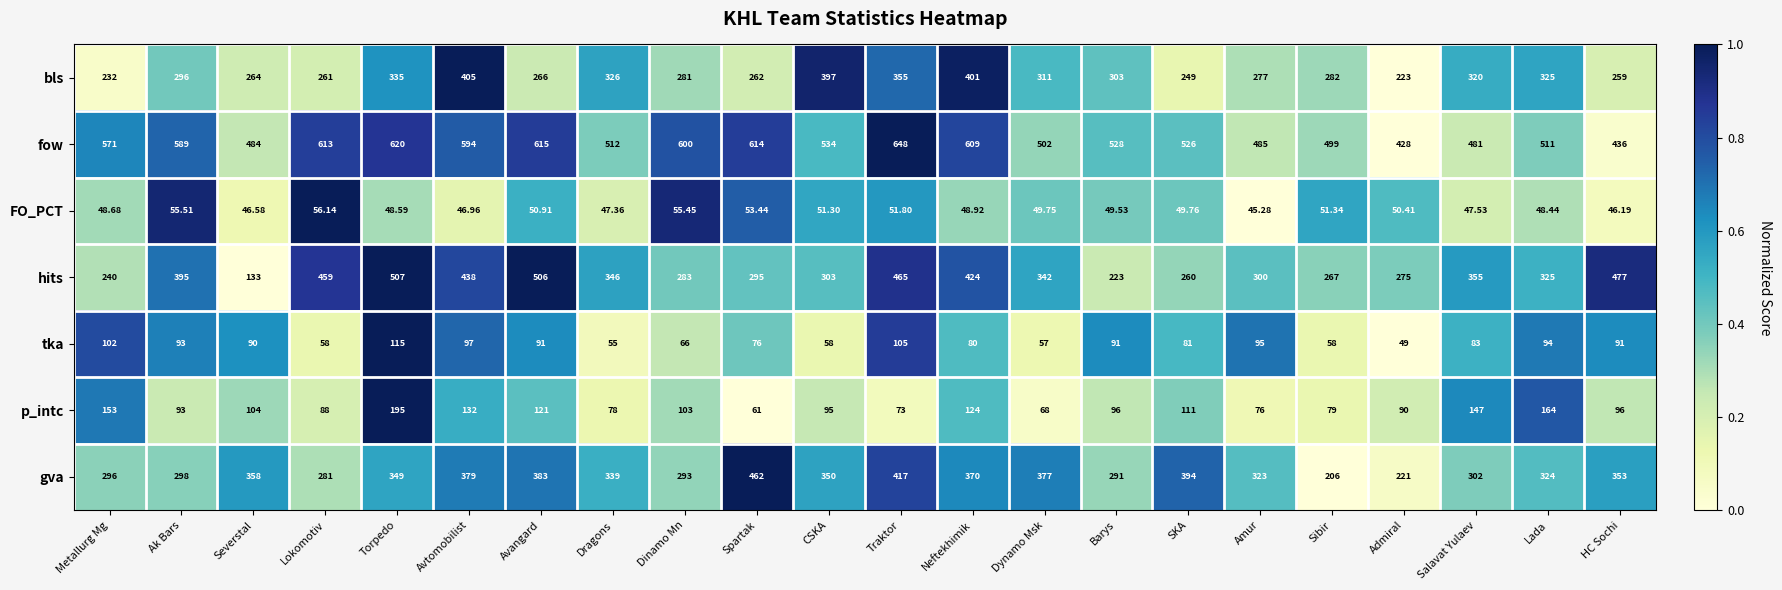

At which category is the sum across all series the highest?

Torpedo